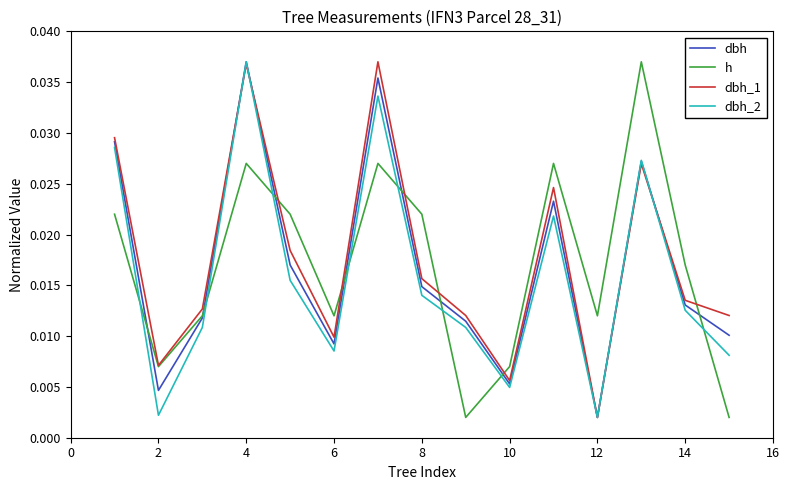

Which series ends up on top after the final intersection of dbh_1 and dbh_2?

dbh_1